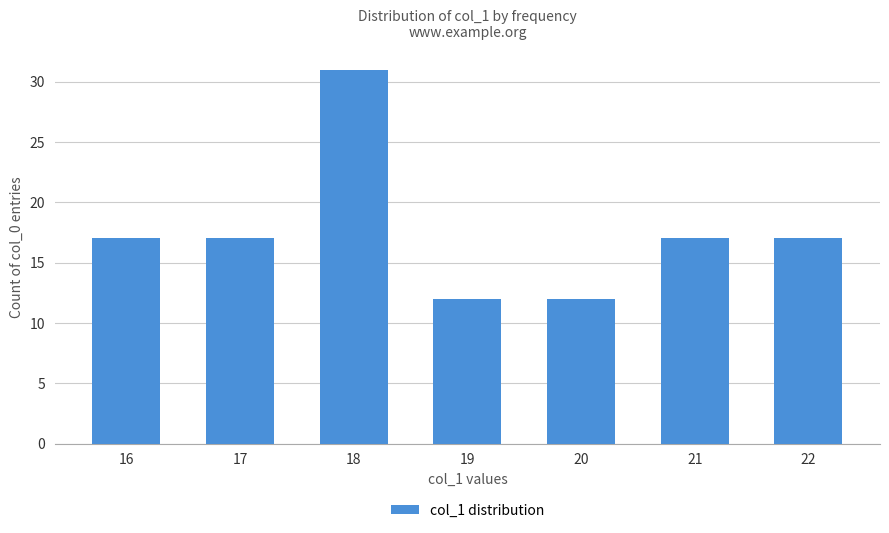

What is the minimum value shown in the chart?

12